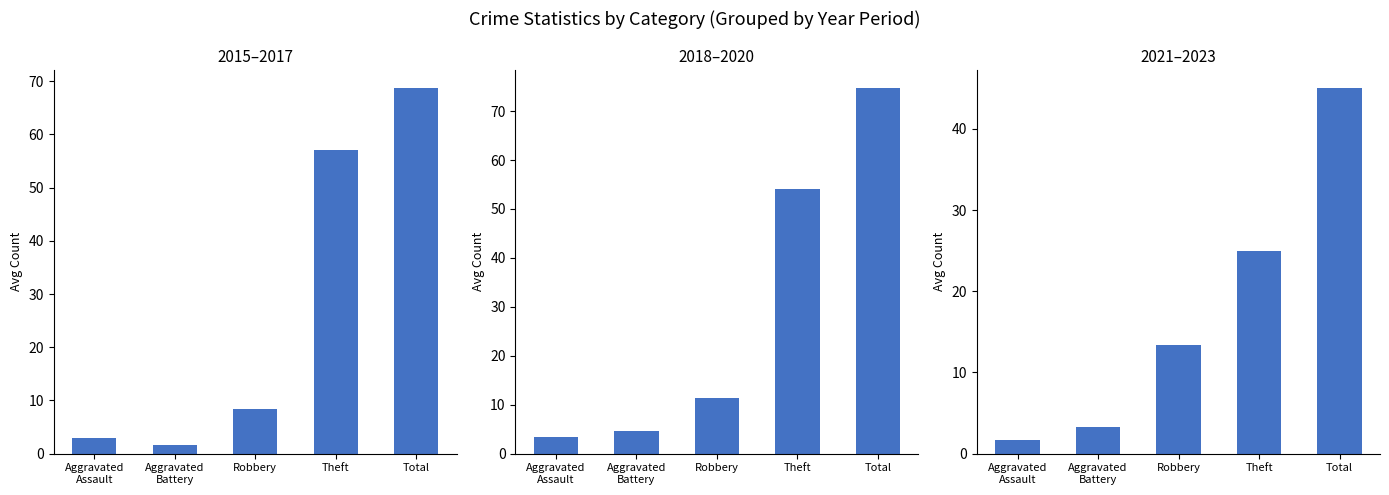

True or false: 2021–2023 has a value of 25.0 at Theft.

True